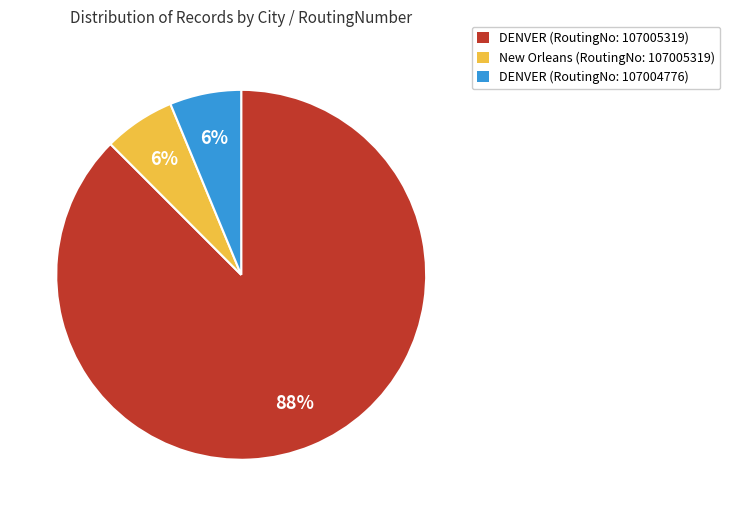

Is there a majority slice in this chart?

Yes